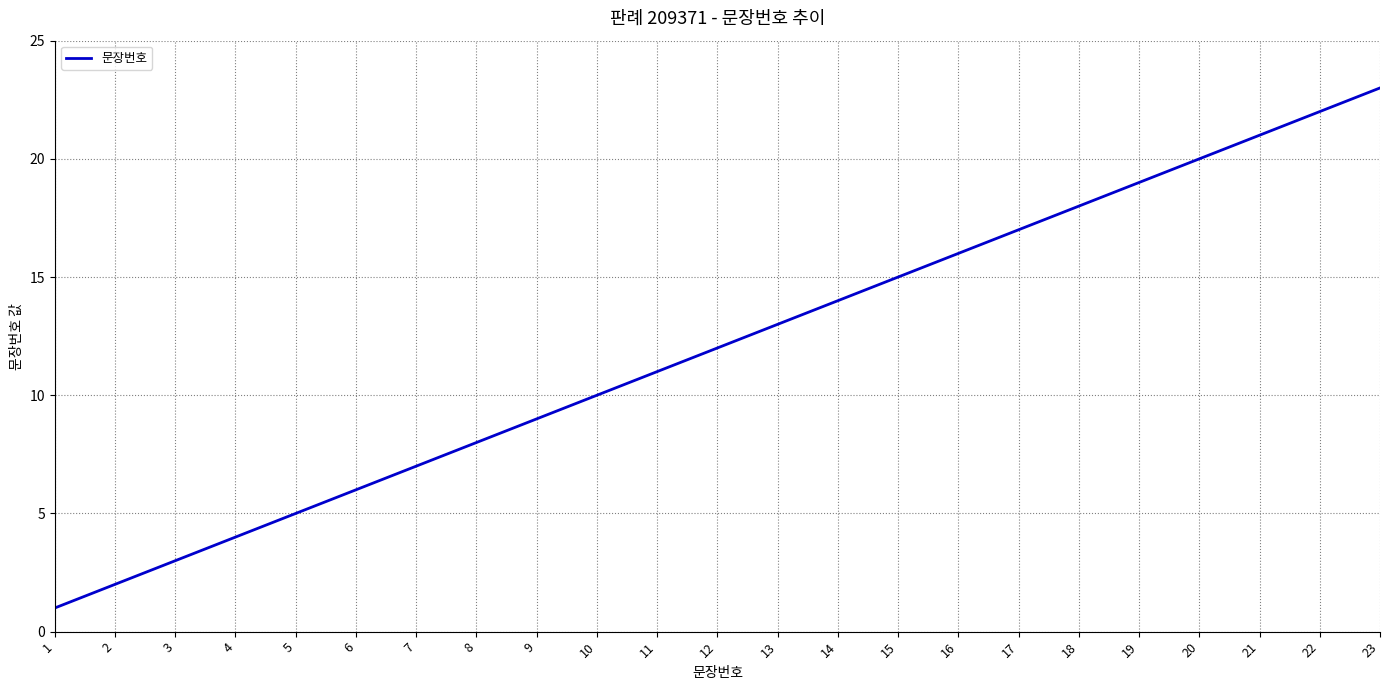

Which category has the highest value across all series?

23